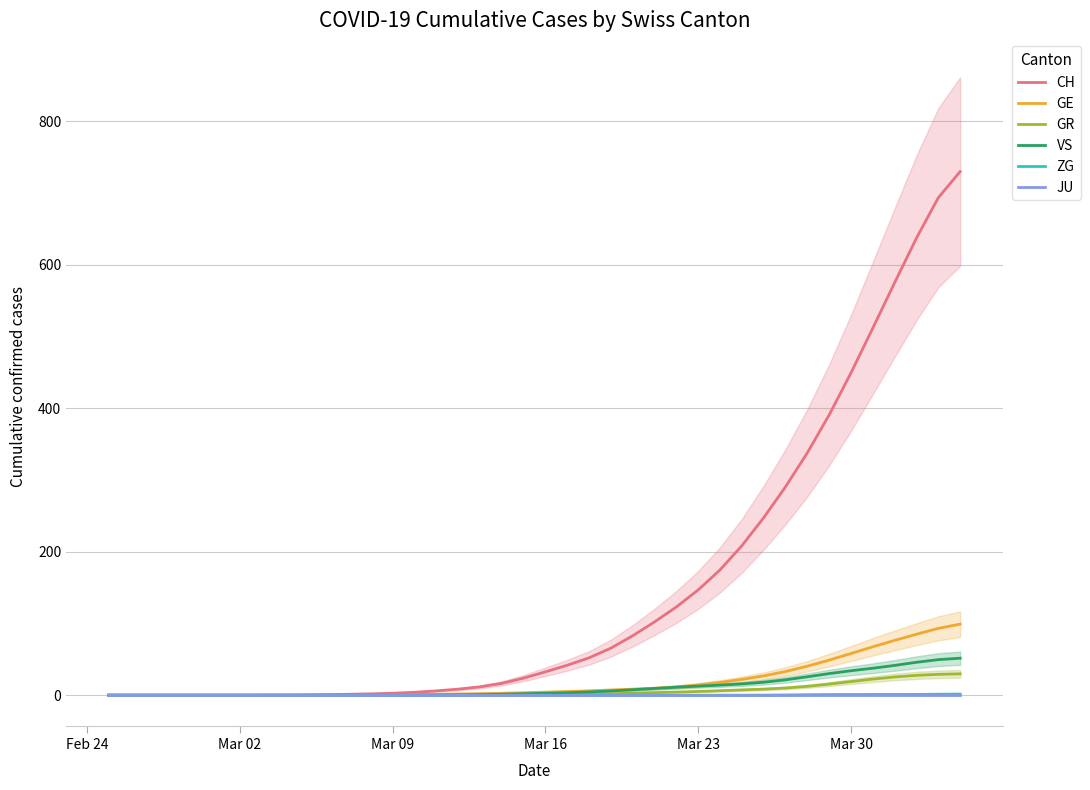

Does the chart display data point markers on the line(s)?

No